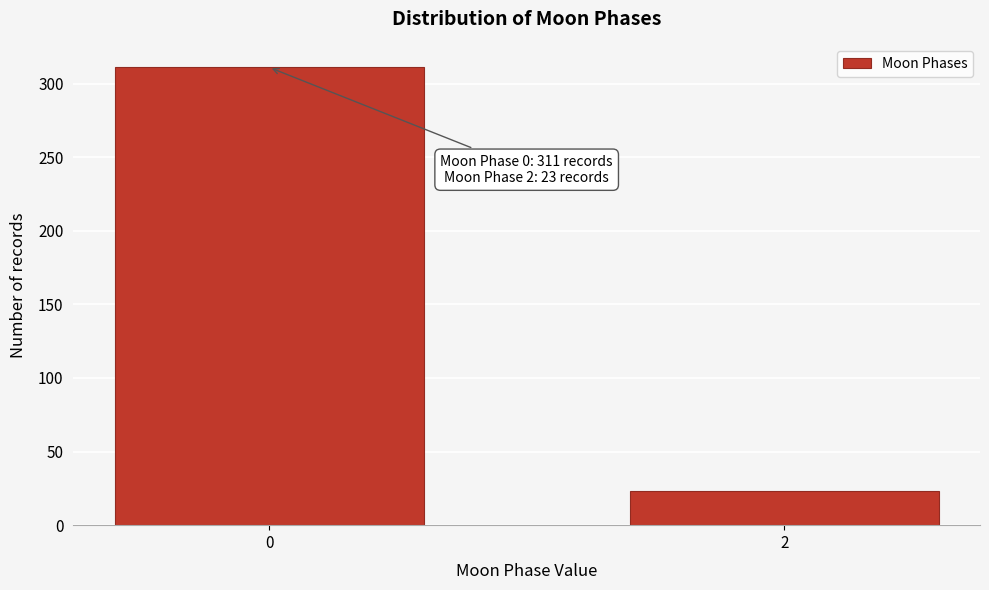

Reading right to left, transcribe all the data shown in this chart.

2=23	0=311